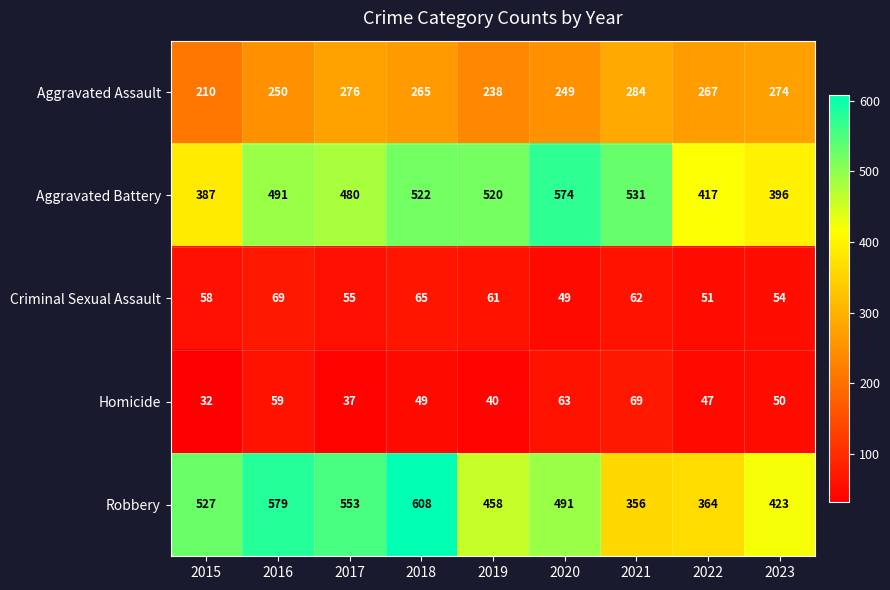

What is the sum of the Robbery values at 2020 and 2022?

855